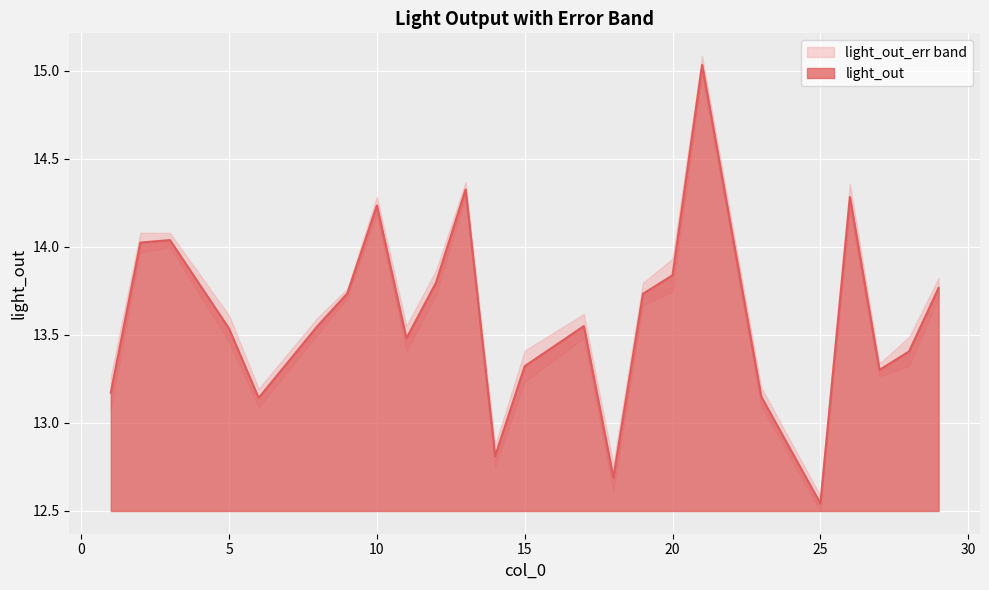

What is the highest value of the light_out_lower series?

15.0